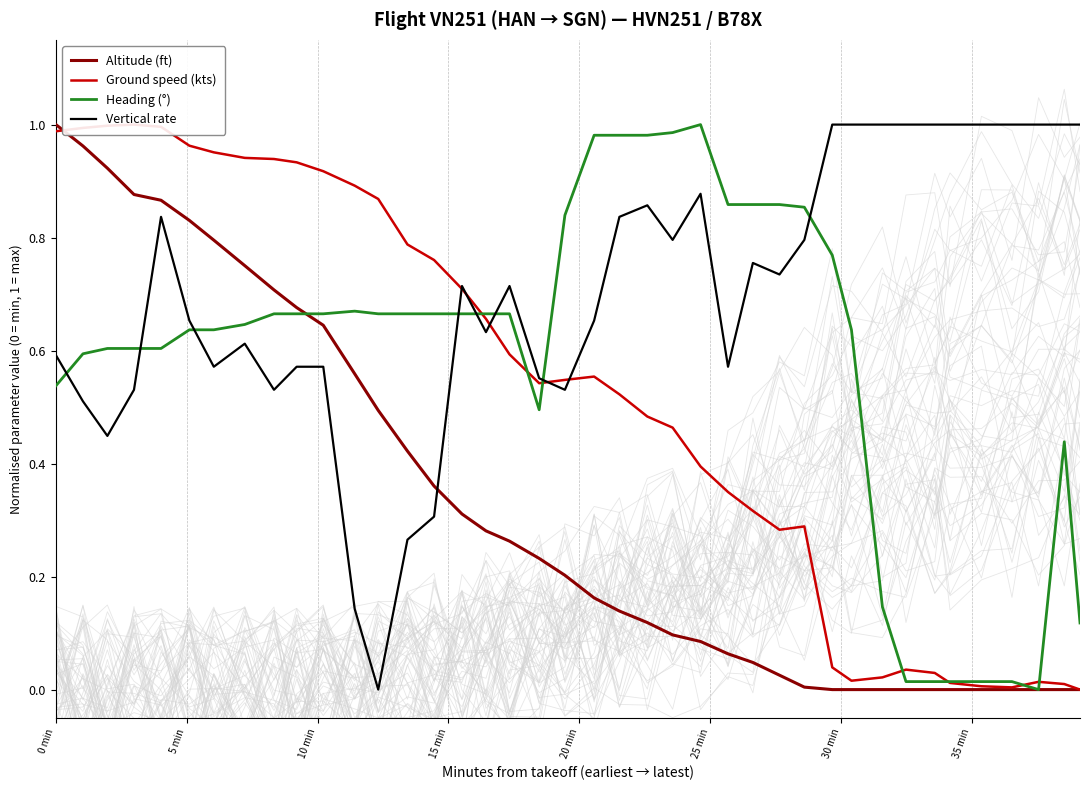

What is the difference between the second highest and second lowest values in the Vertical rate series?

0.9